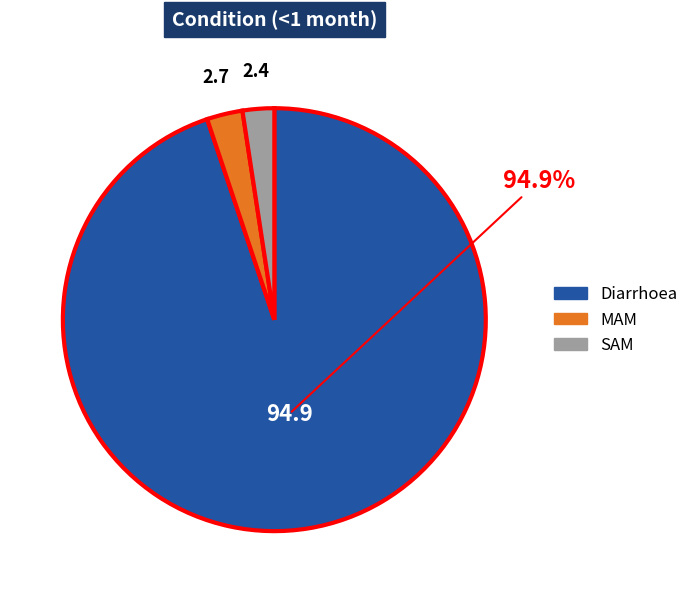

Do Diarrhoea and SAM together represent more than half of the pie?

Yes